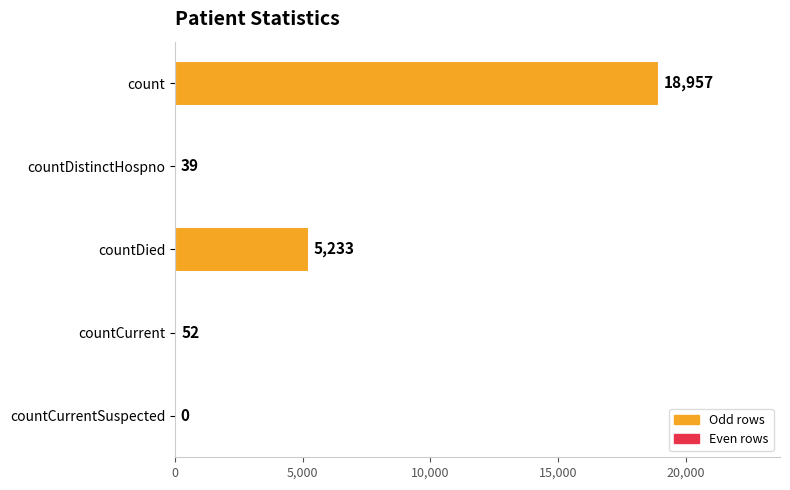

The value at countCurrentSuspected is 0. True or false?

True